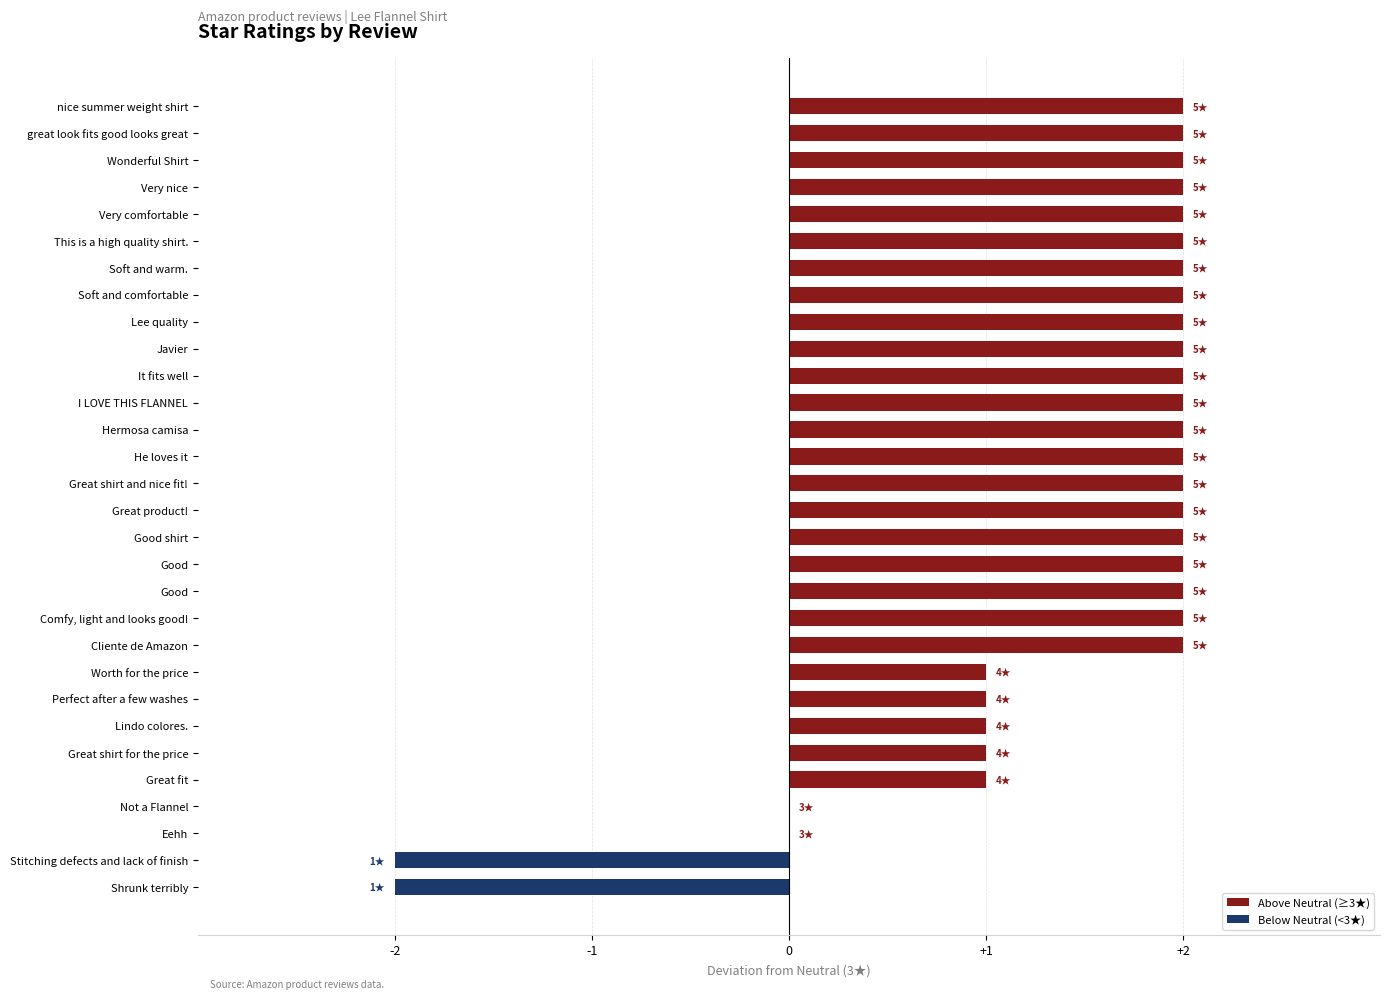

At how many categories does at least one series exceed 0?

26